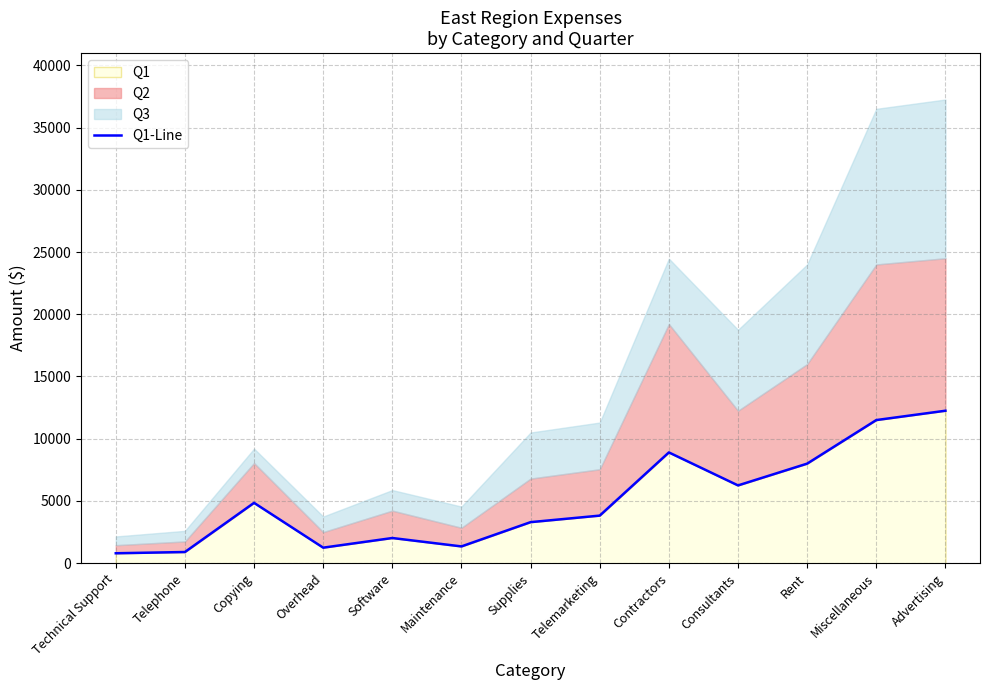

What position from the right is Supplies?

7